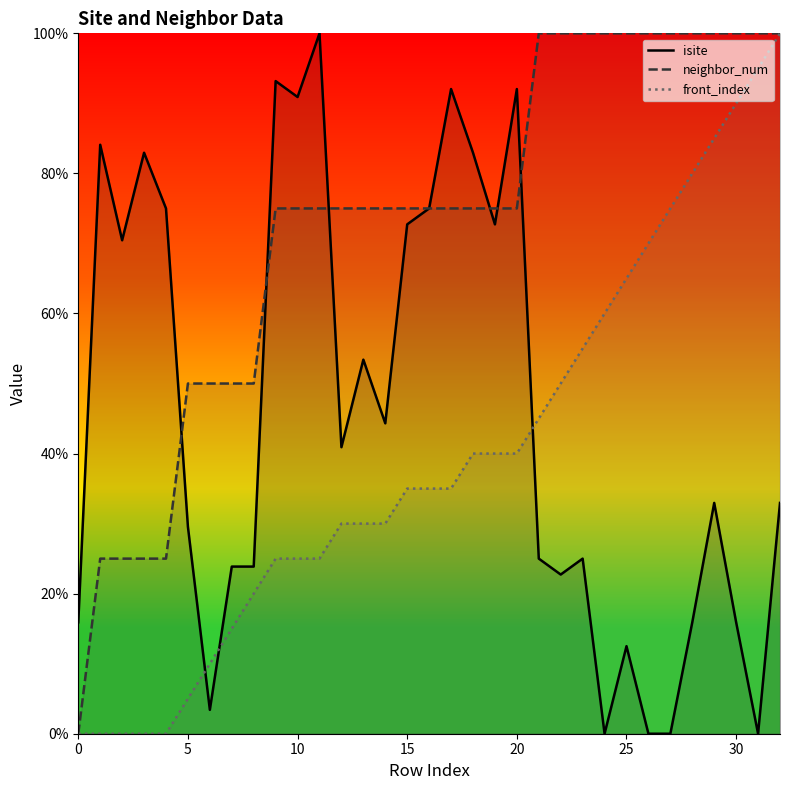

How many interior local peaks does the isite series have?

10